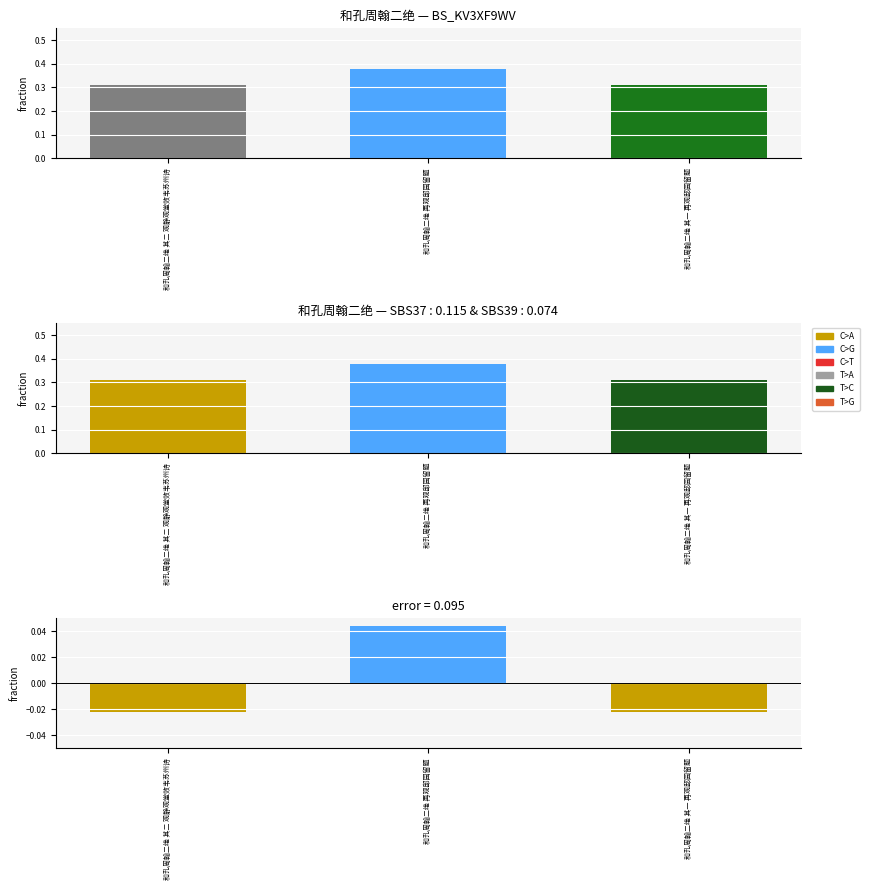

The chart shows a value of -0.0 at 和孔周翰二绝 其一 再观邸园留题. True or false?

False